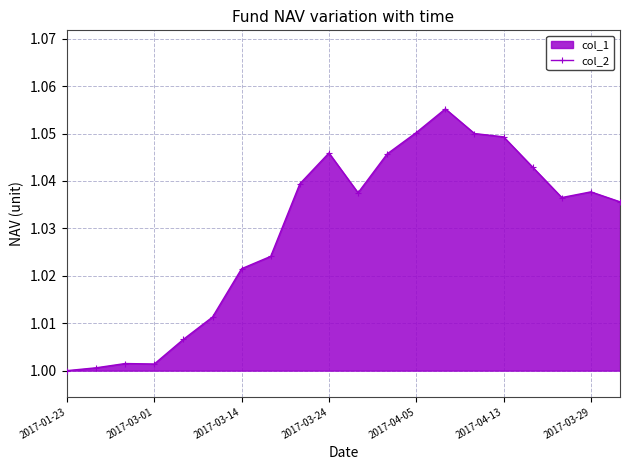

What is the smallest value displayed?

1.0